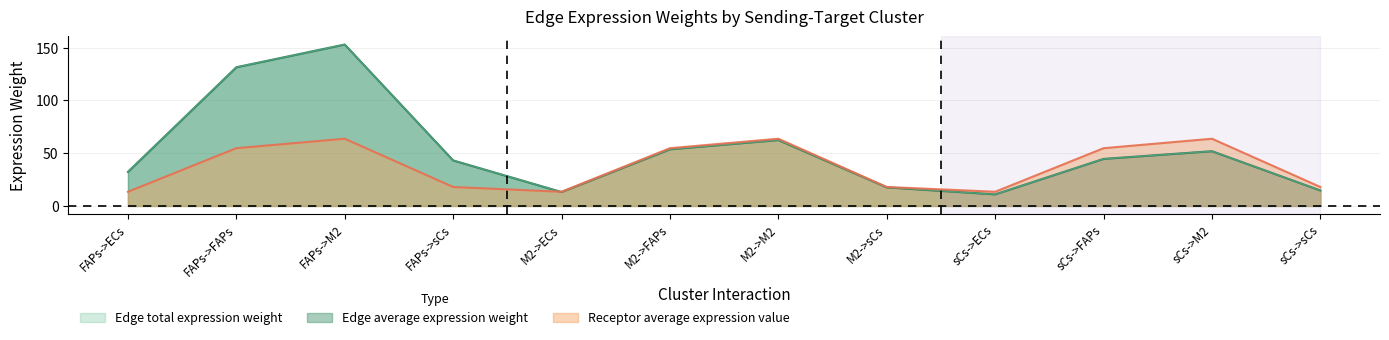

What are all the series names shown in the legend?

Edge average expression weight, Edge total expression weight, Receptor average expression value